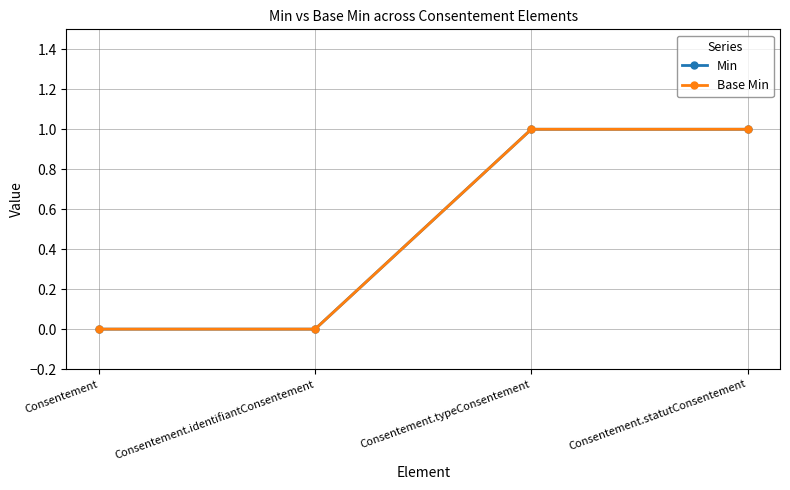

Is this an area chart (filled region under the line)?

No